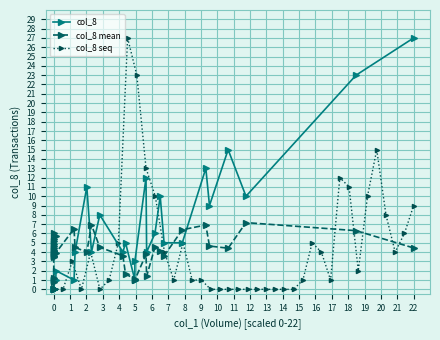

True or false: col_8 seq has more than 1 points higher than both neighbors.

True